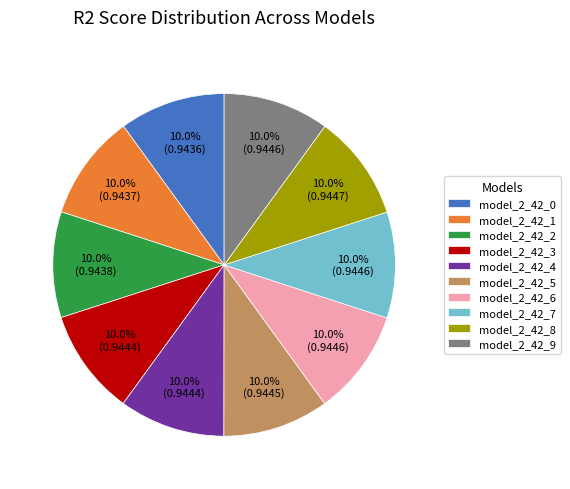

To the nearest percent, what portion does model_2_42_5 represent?

10%